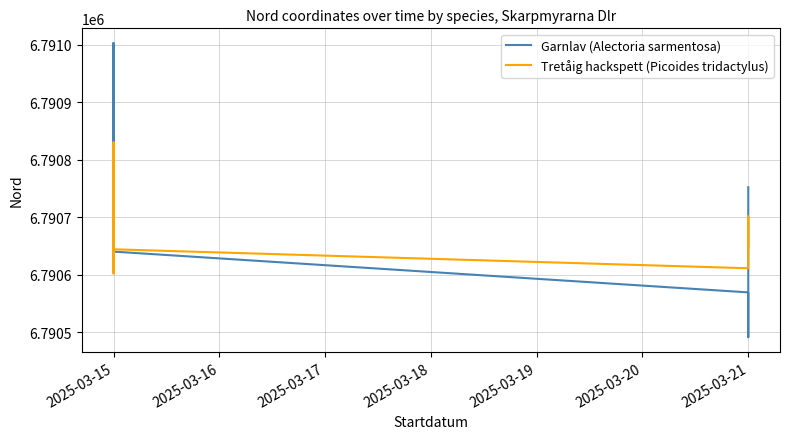

Is this an area chart (filled region under the line)?

No